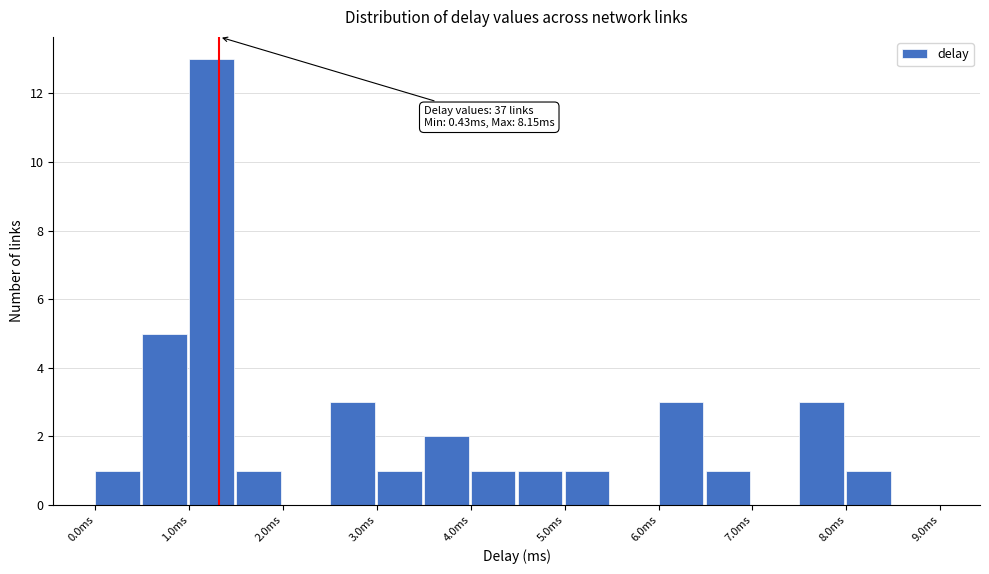

Which range on the x-axis has the tallest bar?

1.0 to 1.5